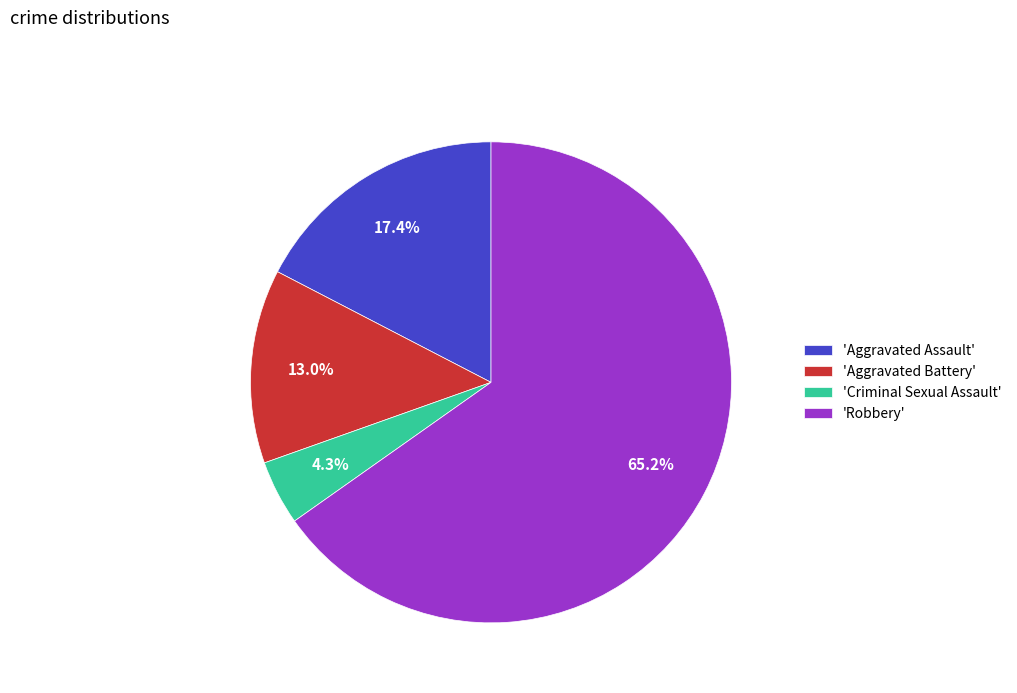

Rank the categories by value from lowest to highest.

'Criminal Sexual Assault', 'Aggravated Battery', 'Aggravated Assault', 'Robbery'